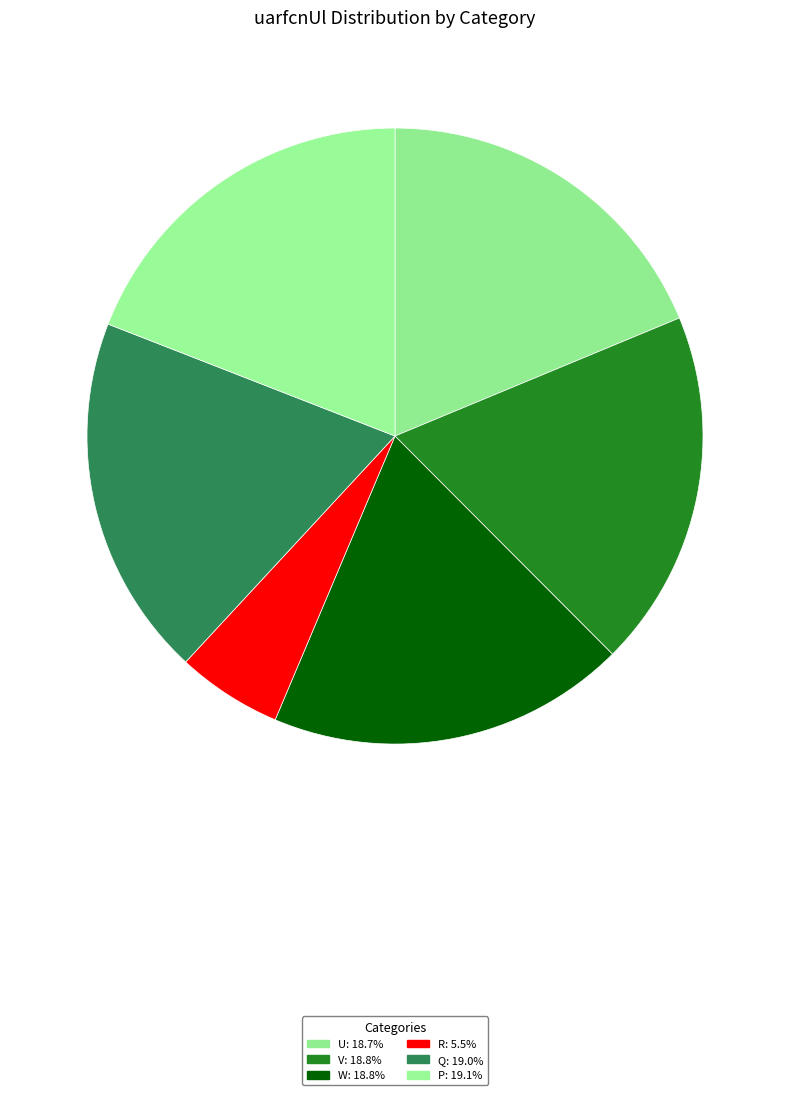

Which slice is the smallest?

R